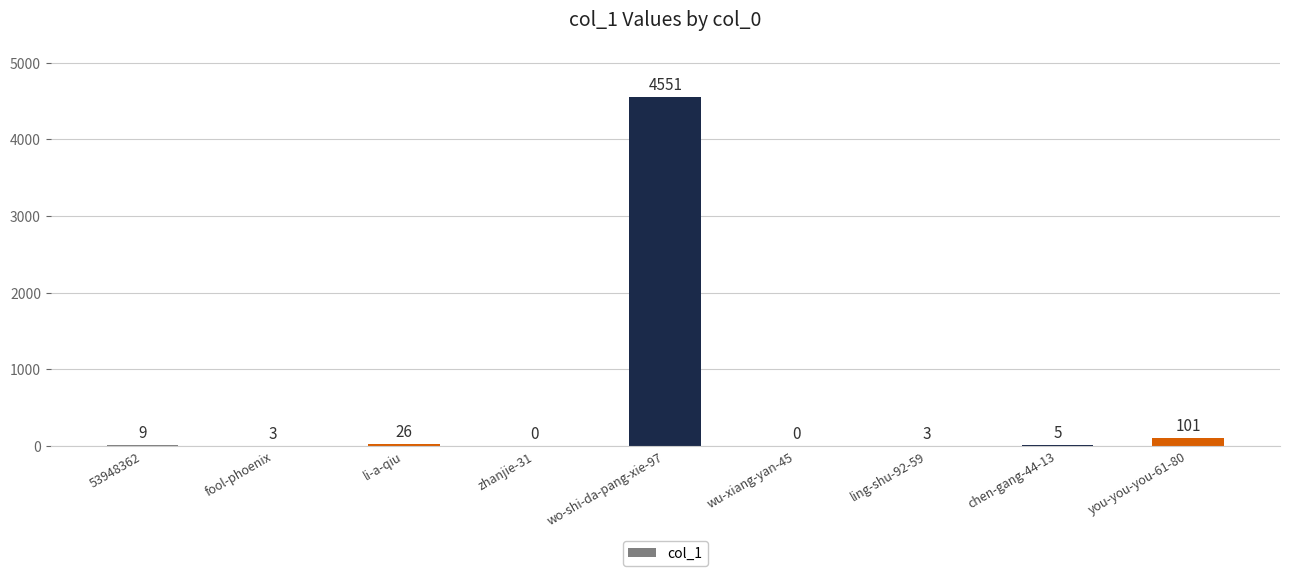

What is the change in value from fool-phoenix to zhanjie-31?

-3